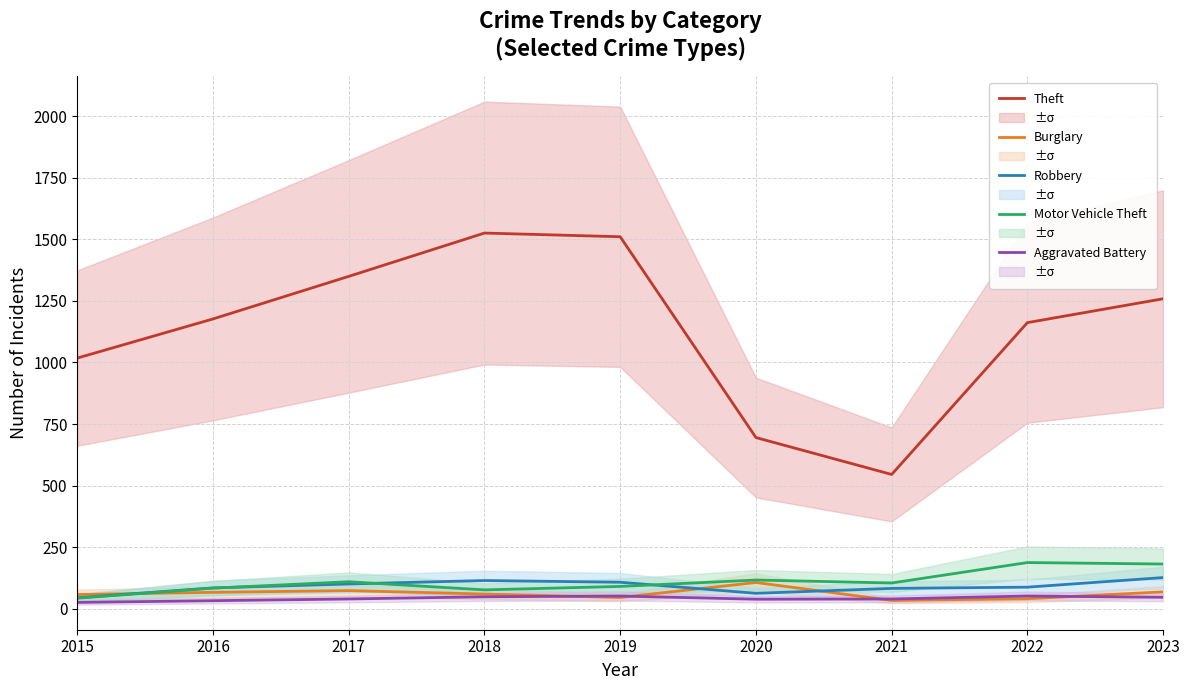

How many categories are shown in the chart?

9